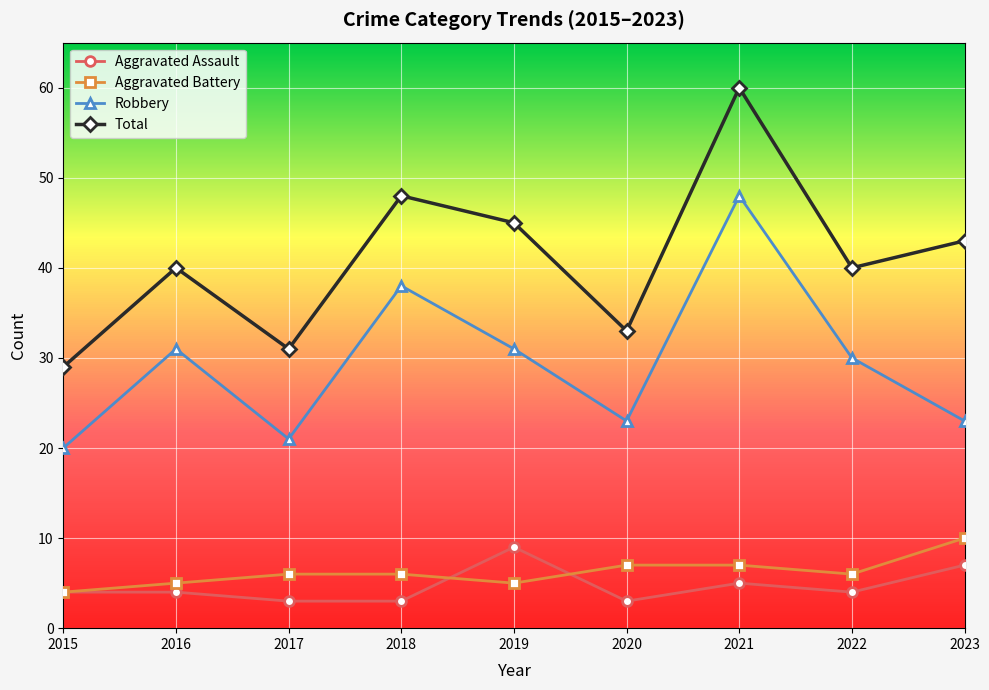

List the series in order of their peak value, lowest first.

Aggravated Assault, Aggravated Battery, Robbery, Total